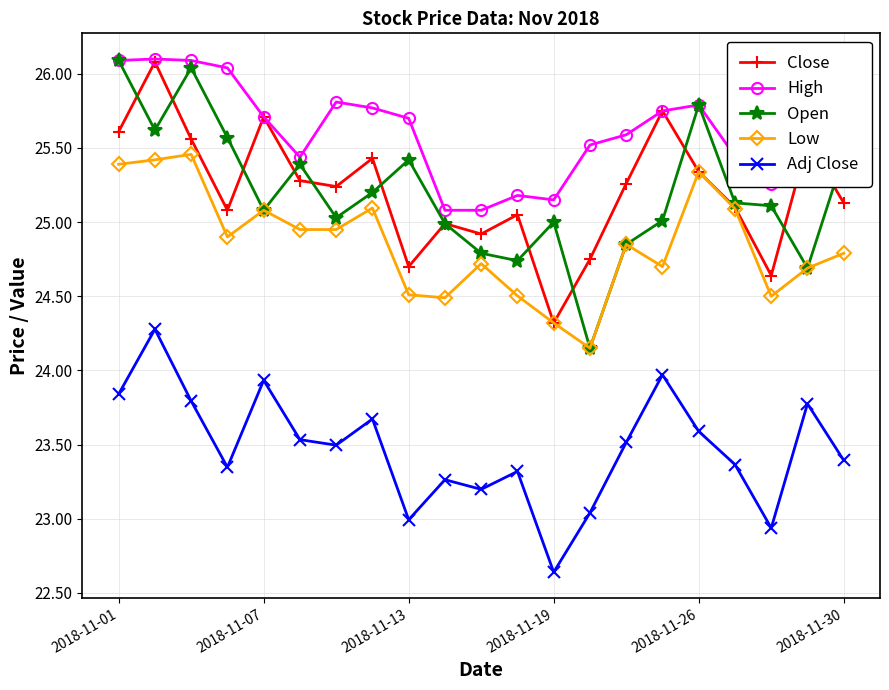

What is the value of the Open point at the 7th from the left?

25.0